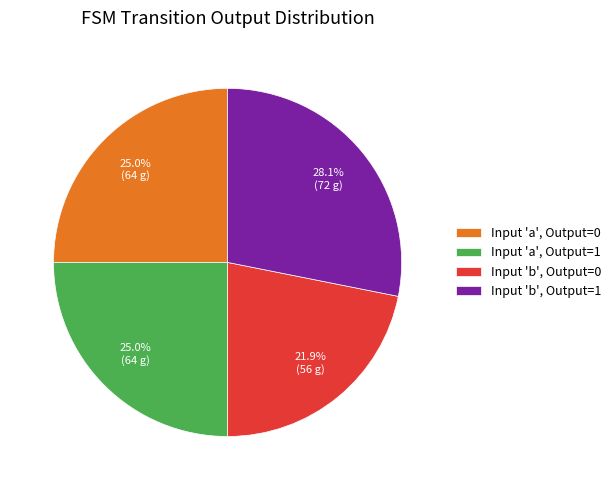

Count the number of slices in the pie.

4